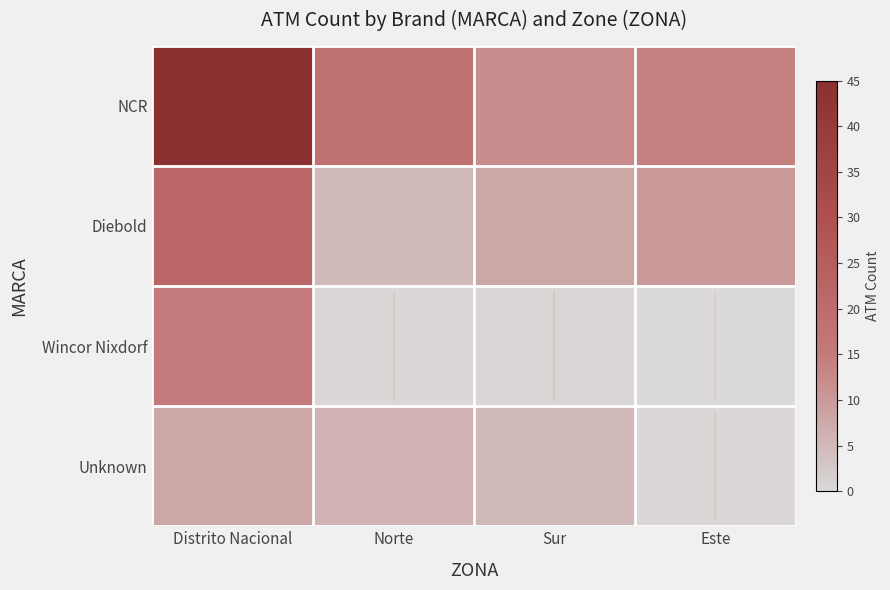

The value of Wincor Nixdorf at Distrito Nacional is 15. True or false?

True